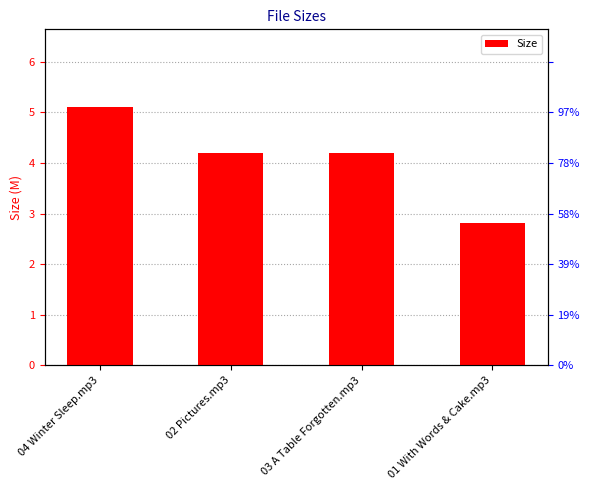

Does the chart contain any negative values?

No